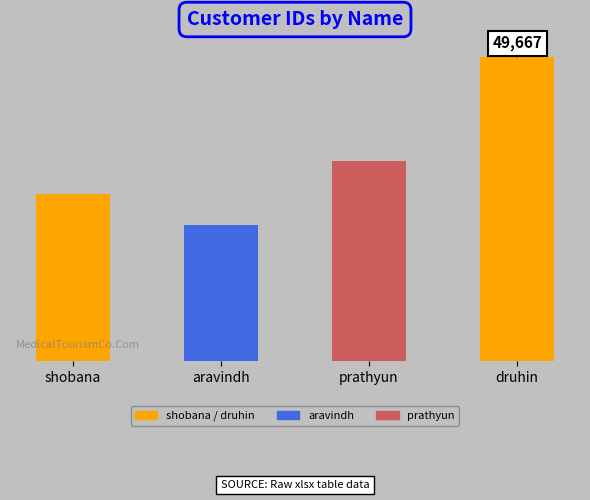

Are the bars horizontal?

No